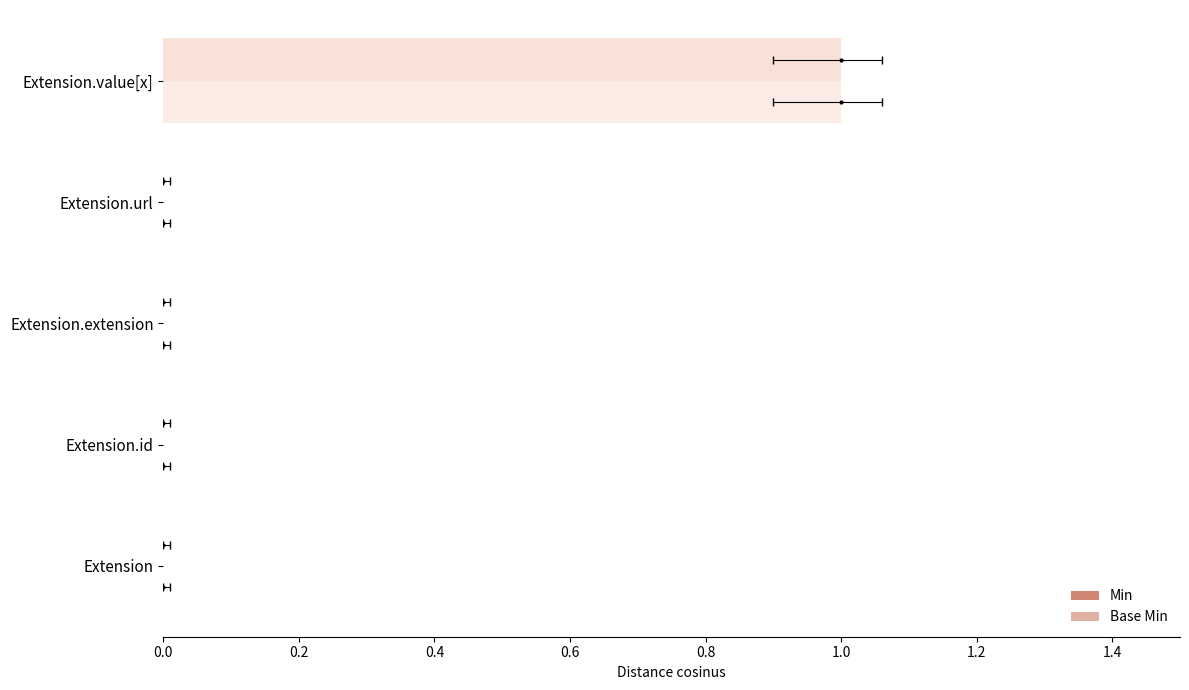

At how many categories does at least one series exceed 0?

1